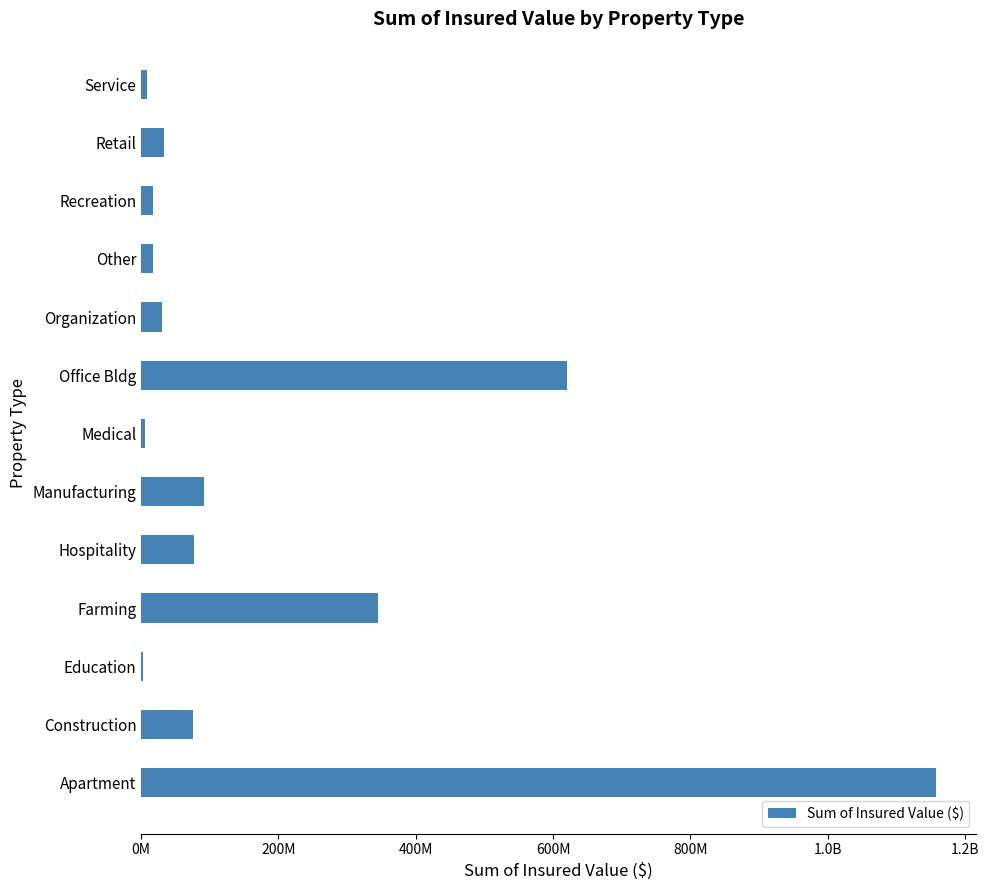

Are the bars horizontal?

Yes